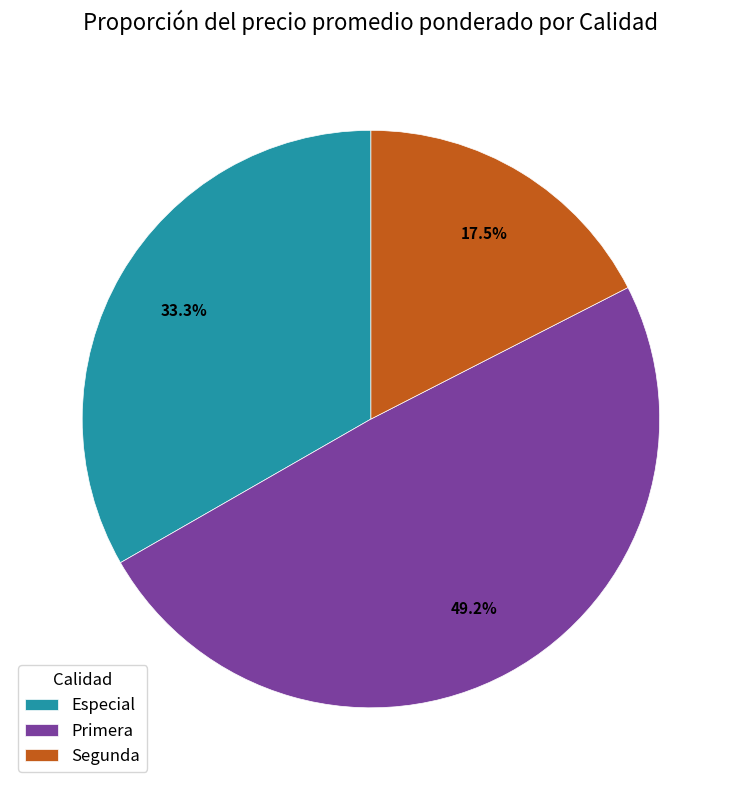

Rank the categories by value from lowest to highest.

Segunda, Especial, Primera